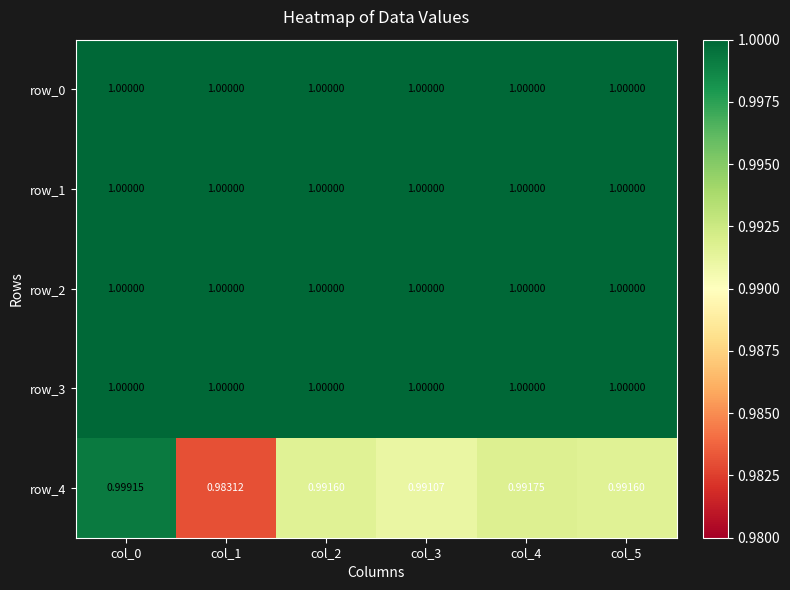

At which category does the chart reach its minimum across all series?

col_1